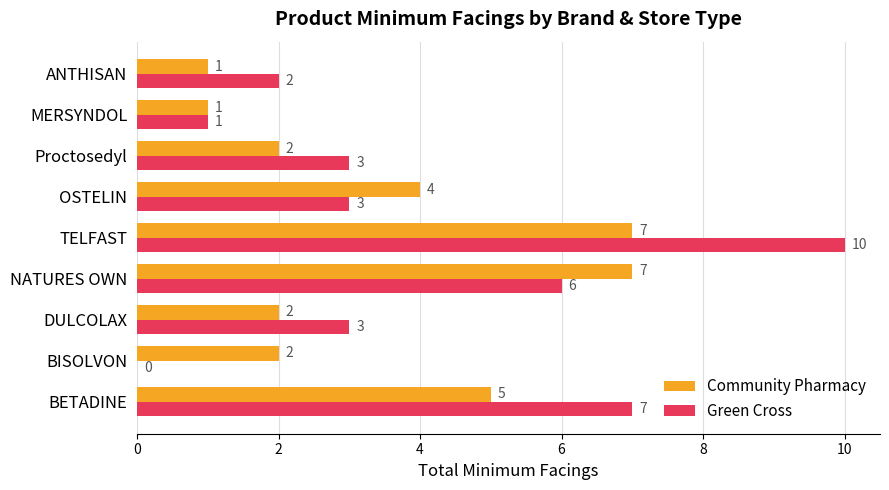

Which series changed the most between DULCOLAX and OSTELIN?

Community Pharmacy